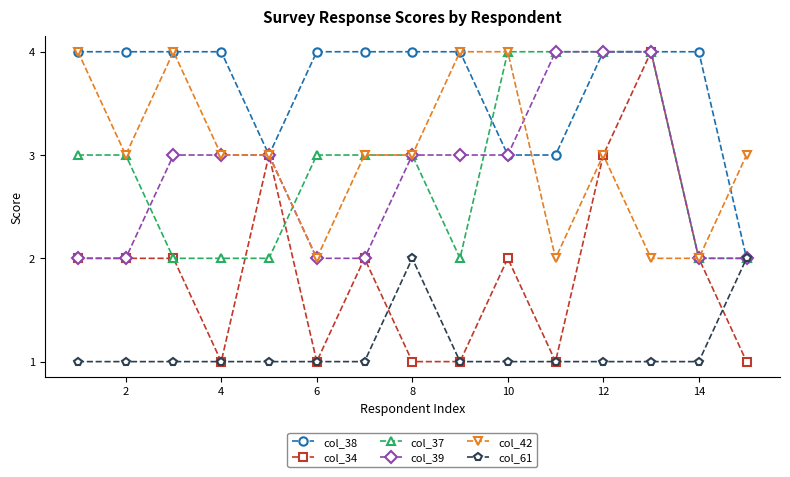

True or false: col_42 and col_61 intersect in this chart.

False